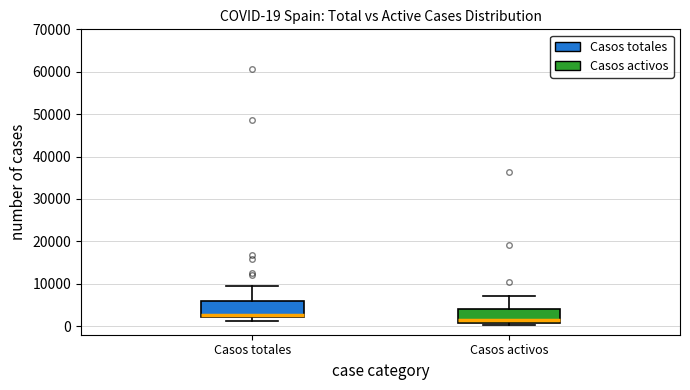

Which box has the lowest median line?

Casos activos